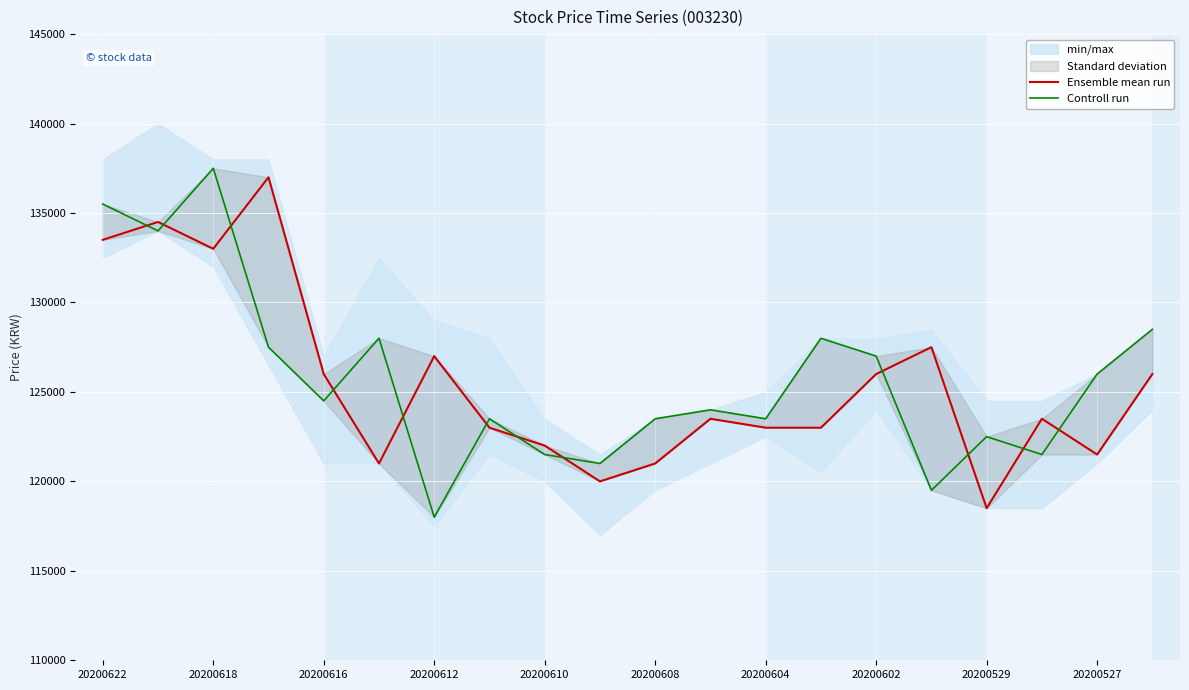

Reading left to right, transcribe all the data shown in this chart.

Ensemble mean run: 133500	134500	133000	137000	126000	121000	127000	123000	122000	120000	121000	123500	123000	123000	126000	127500	118500	123500	121500	126000
Controll run: 135500	134000	137500	127500	124500	128000	118000	123500	121500	121000	123500	124000	123500	128000	127000	119500	122500	121500	126000	128500